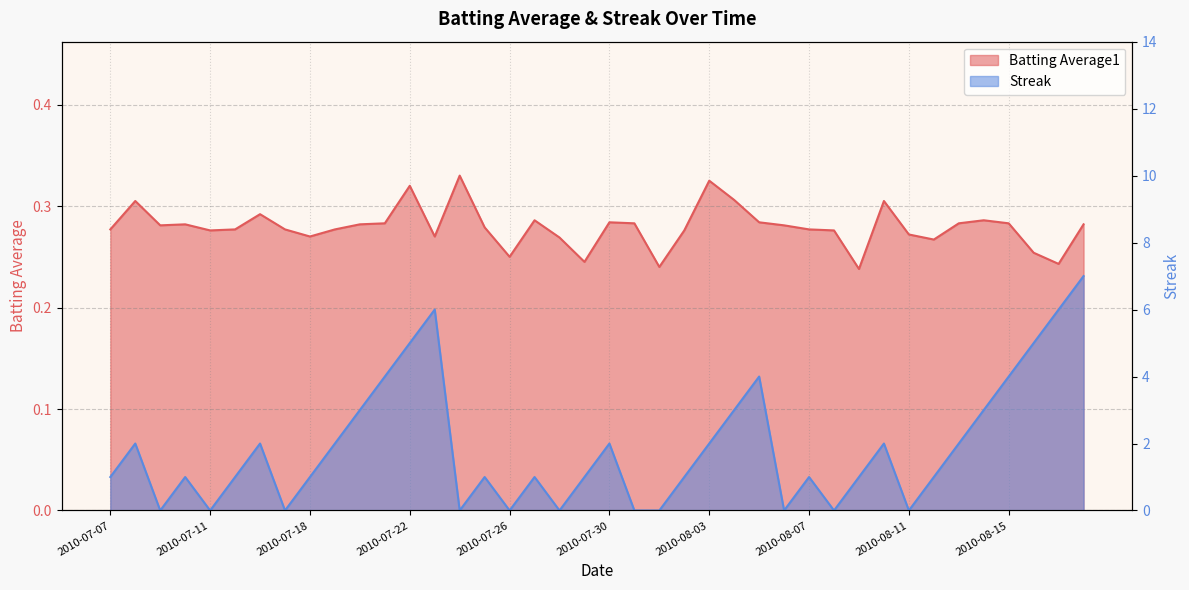

Rank the series by their average value, from highest to lowest.

Streak, Batting Average1